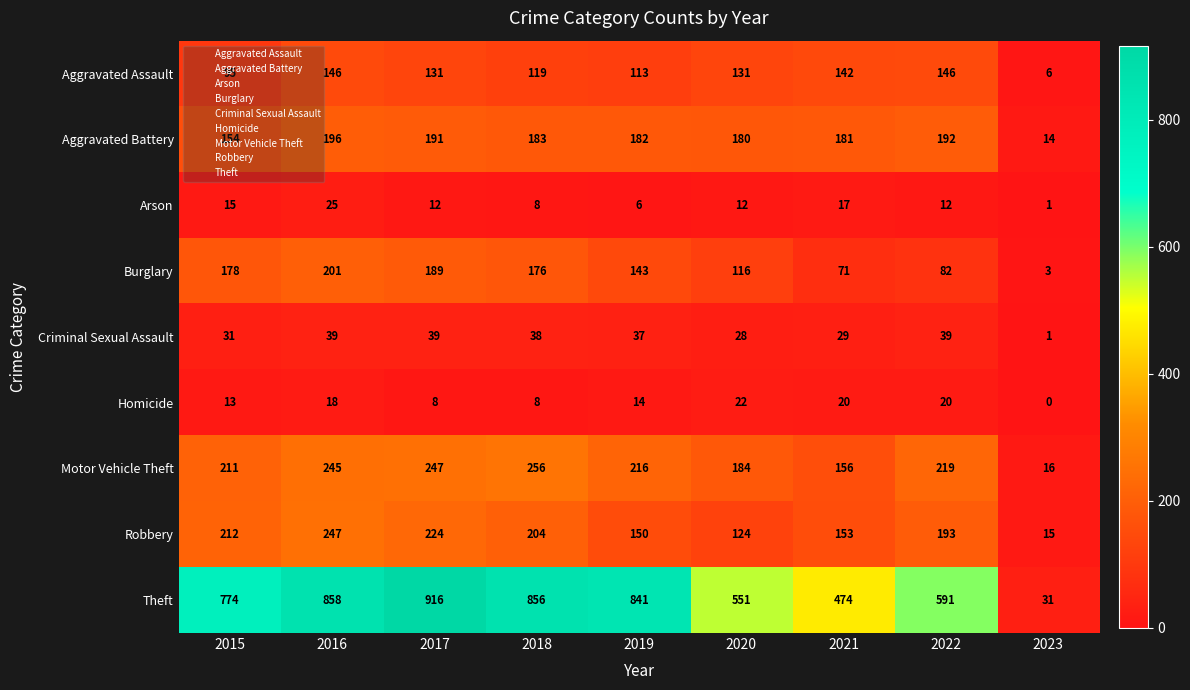

What is the sum of all Burglary values?

1159